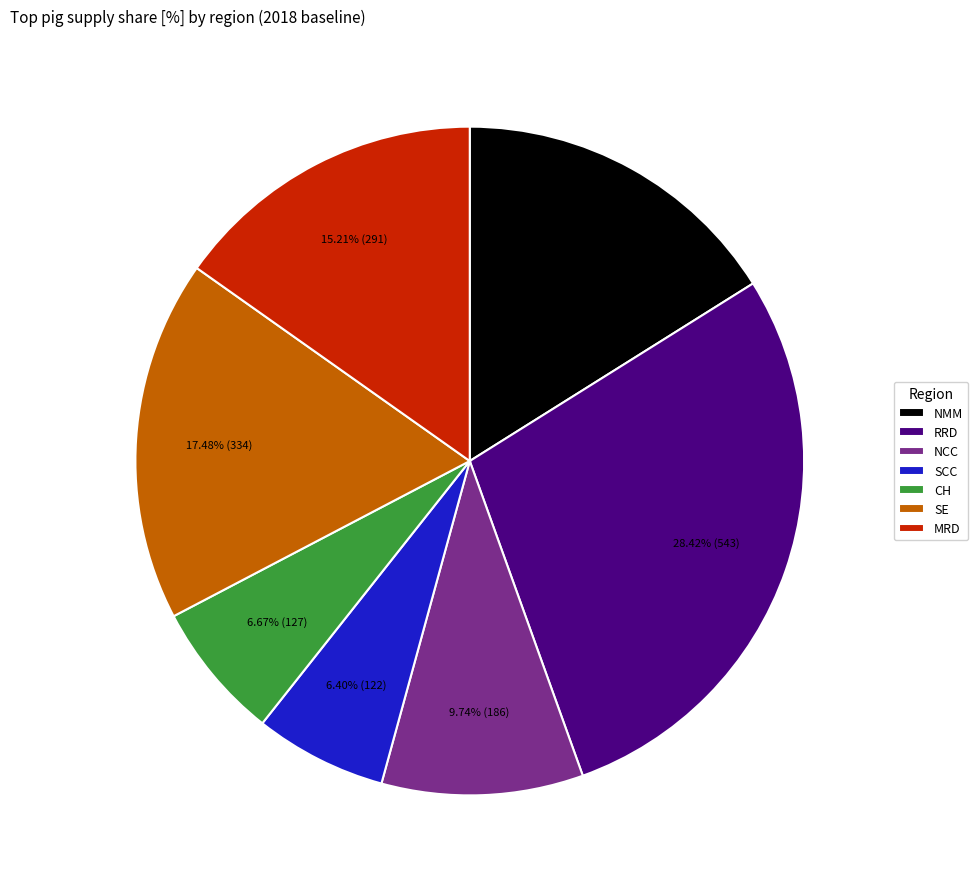

What percentage is the RRD slice, to the nearest percent?

28%